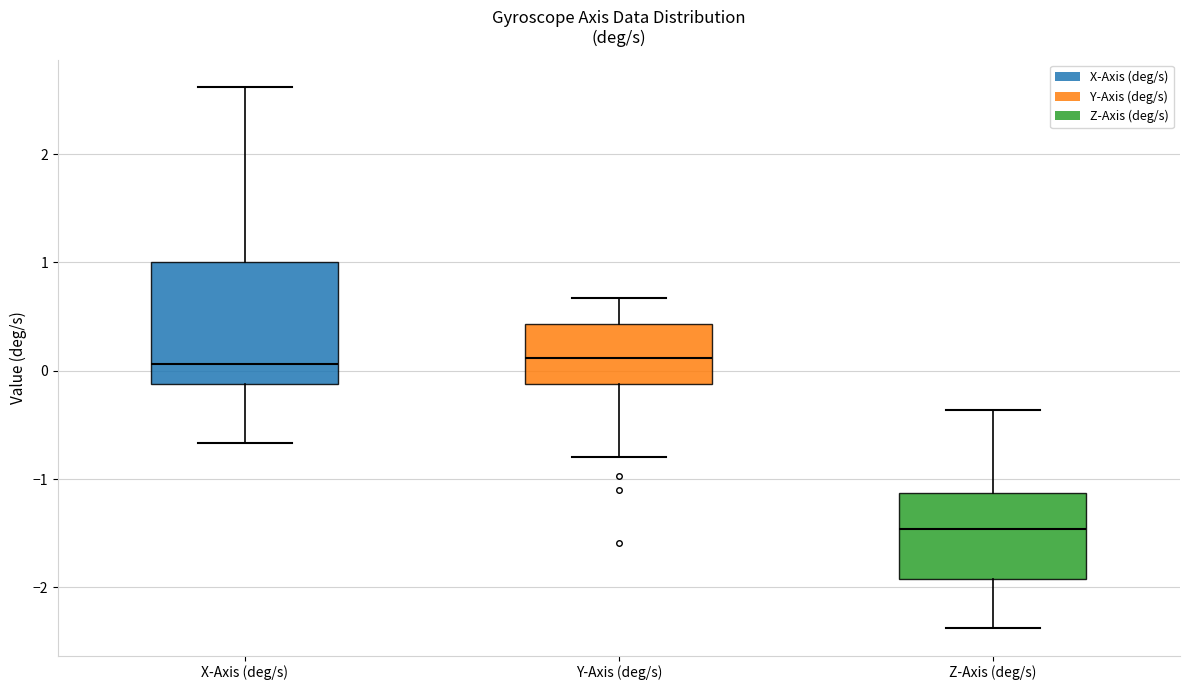

Where does the lower whisker of the box for Y-Axis (deg/s) end on the y-axis? The values are not printed on the chart, so give them approximately, as read against the axis.

-0.8